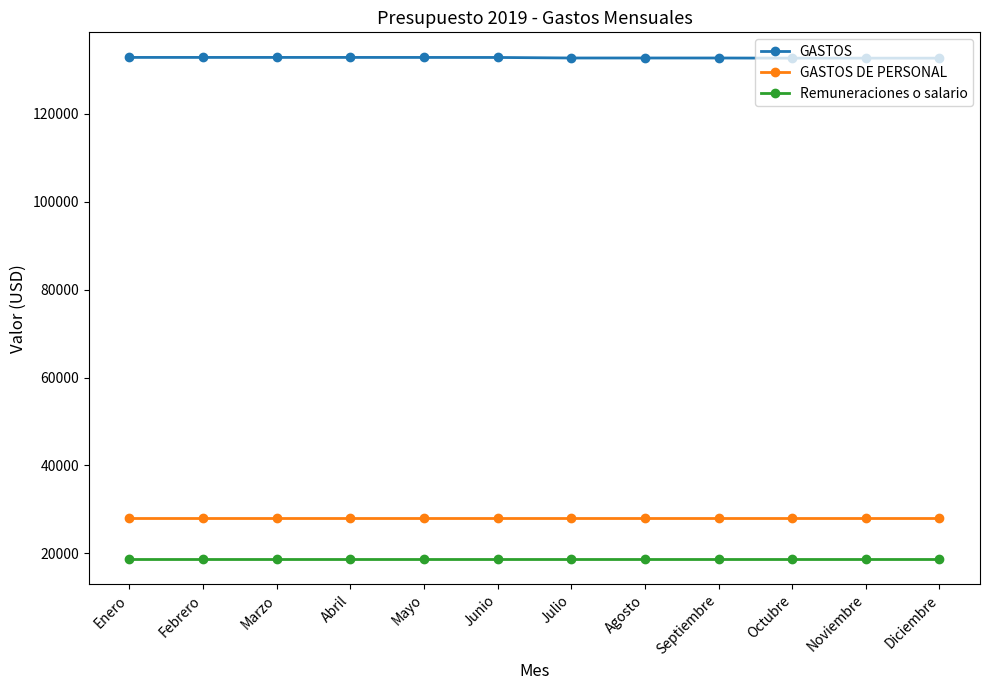

True or false: GASTOS DE PERSONAL and Remuneraciones o salario cross at least once.

False